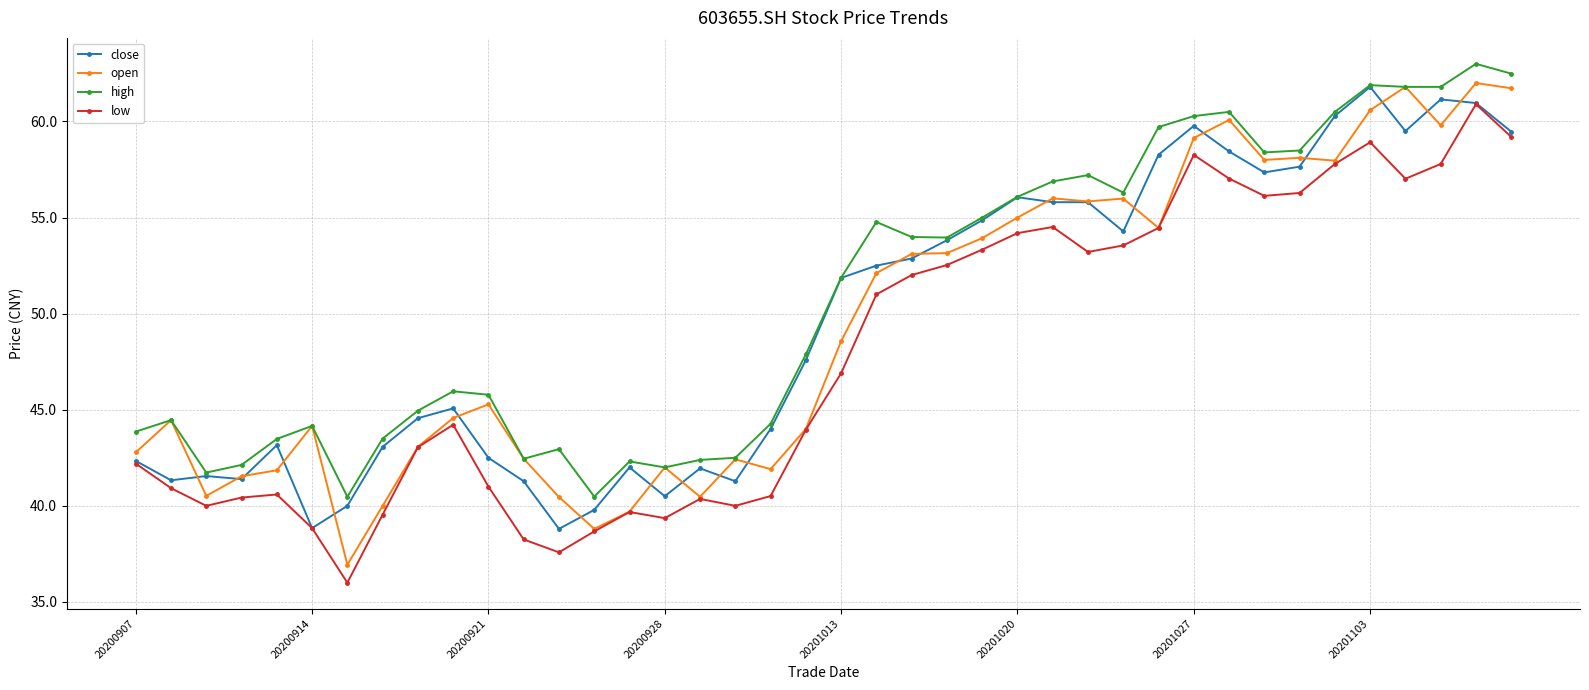

How many distinct data groups are displayed?

4